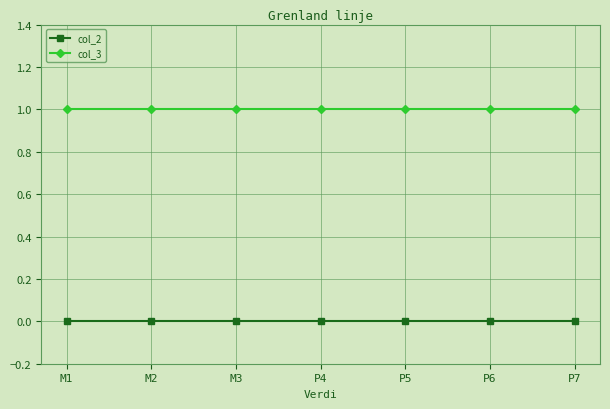

True or false: col_2 and col_3 intersect in this chart.

False